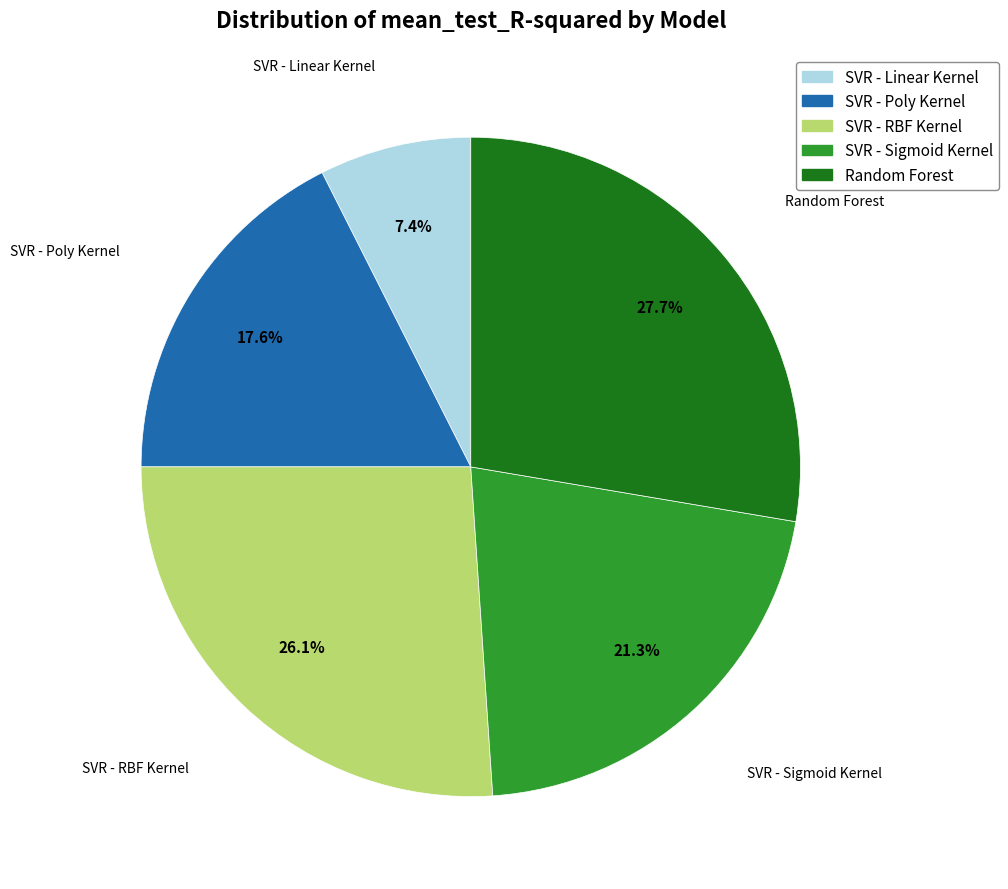

To the nearest percent, what is the average slice percentage?

20%